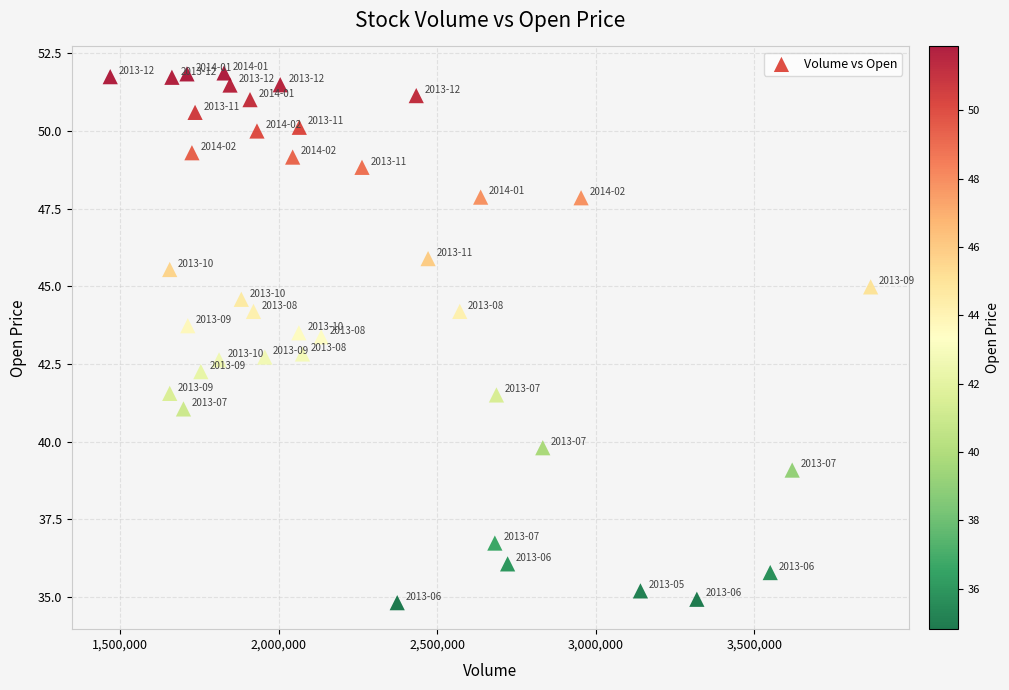

What is the range of X values (max minus min)?

2396700.0